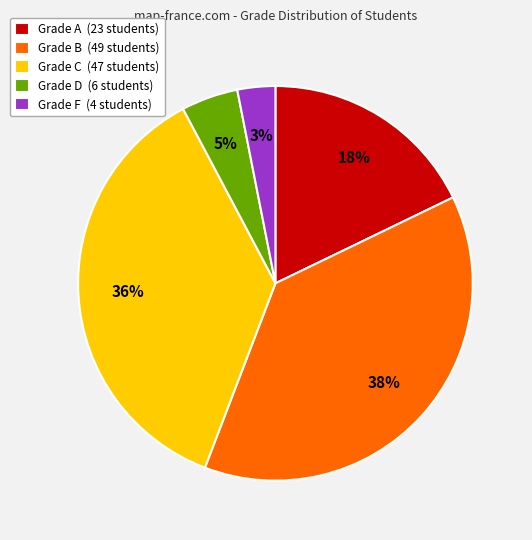

Rank the categories by value from highest to lowest.

Grade B (49 students), Grade C (47 students), Grade A (23 students), Grade D (6 students), Grade F (4 students)